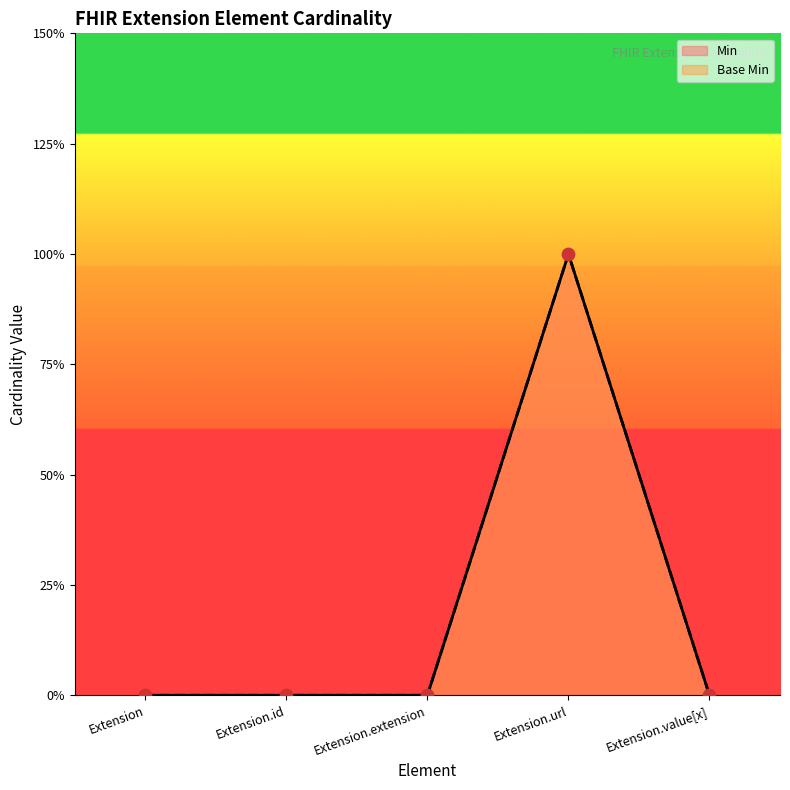

Which series has the largest Y range (max minus min)?

Min